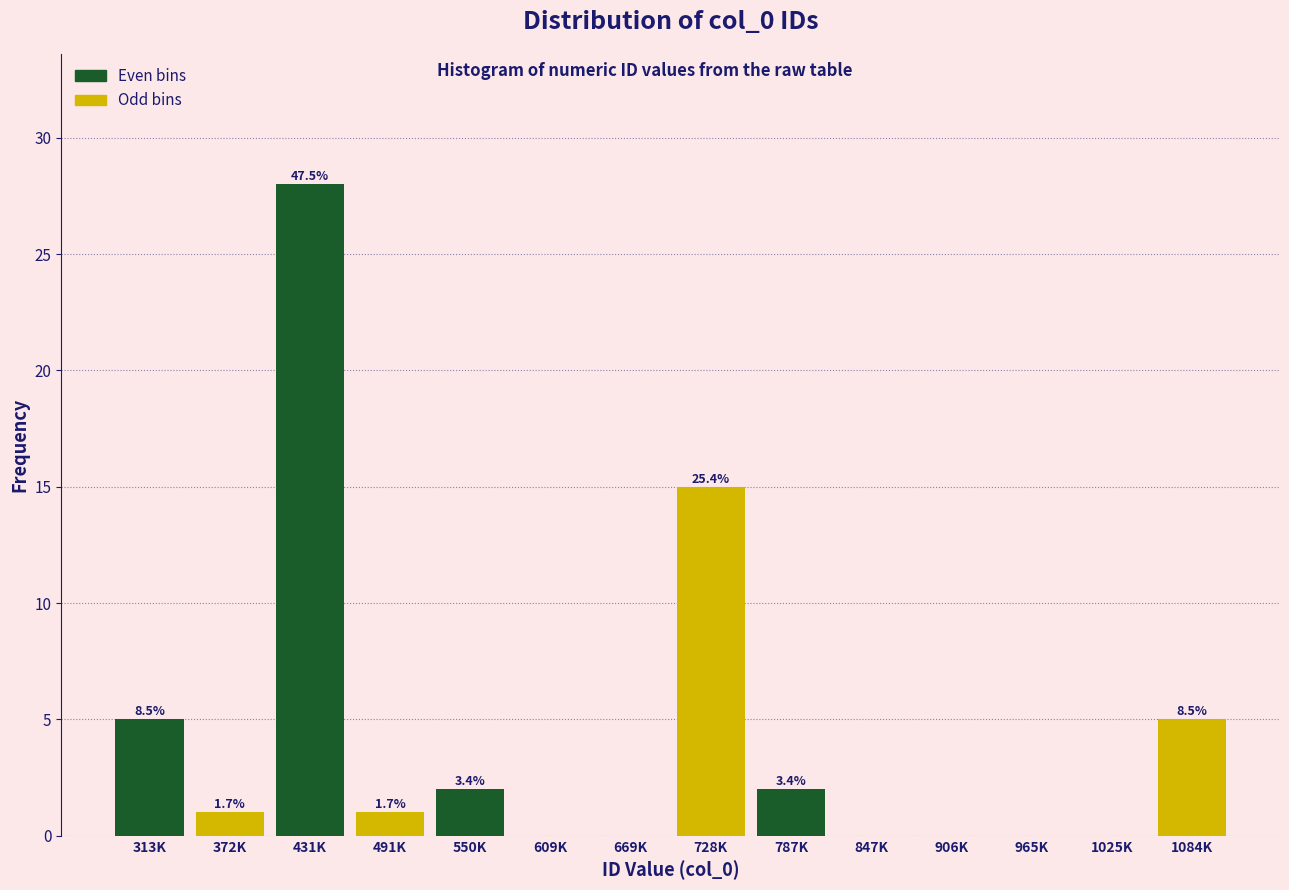

Are the bars grouped side by side (vs. stacked)?

Yes